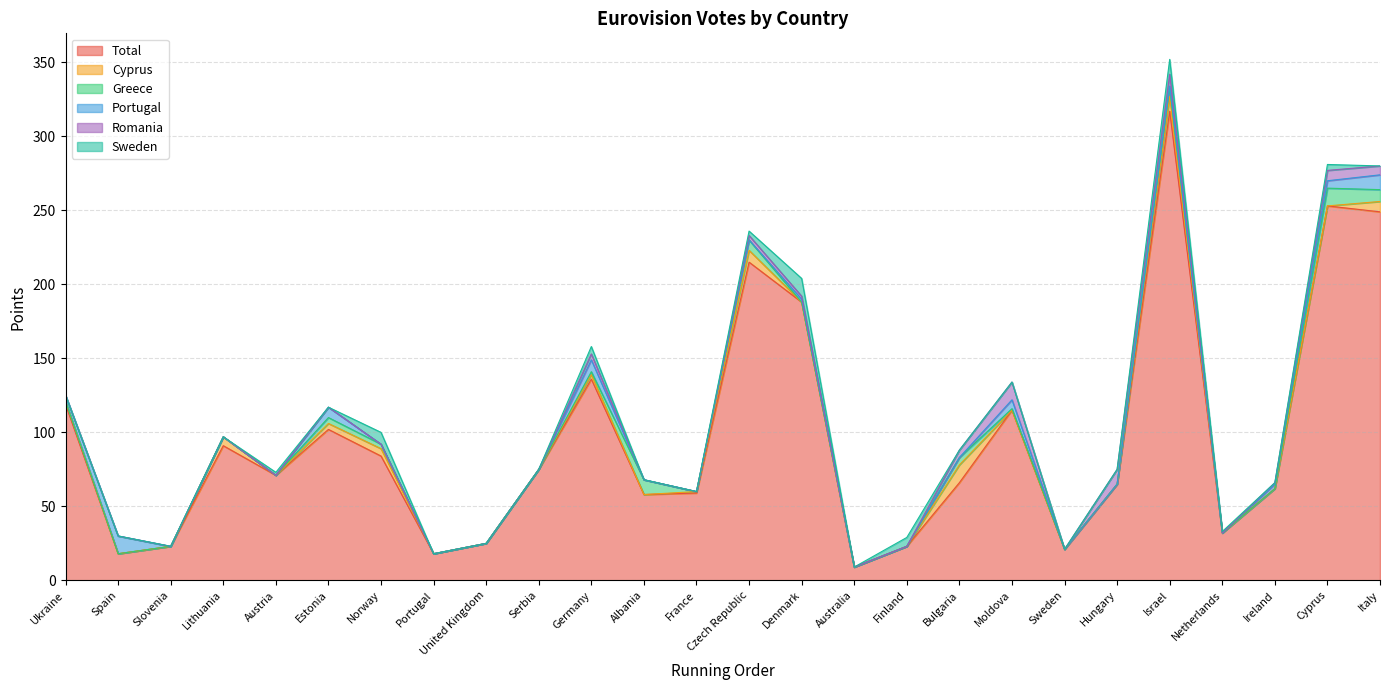

The value of Sweden at Serbia is 0. True or false?

True